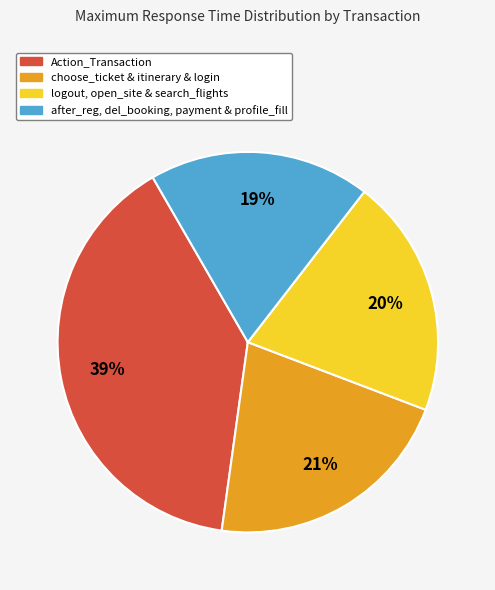

What is the smallest slice in the pie chart?

after_reg, del_booking, payment & profile_fill